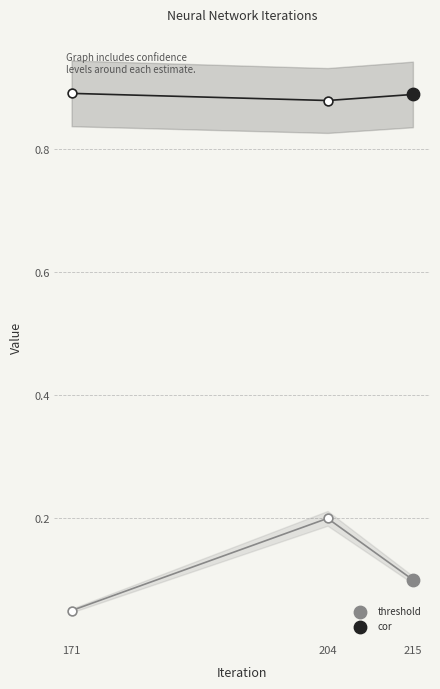

Which series reaches the minimum Y coordinate?

threshold